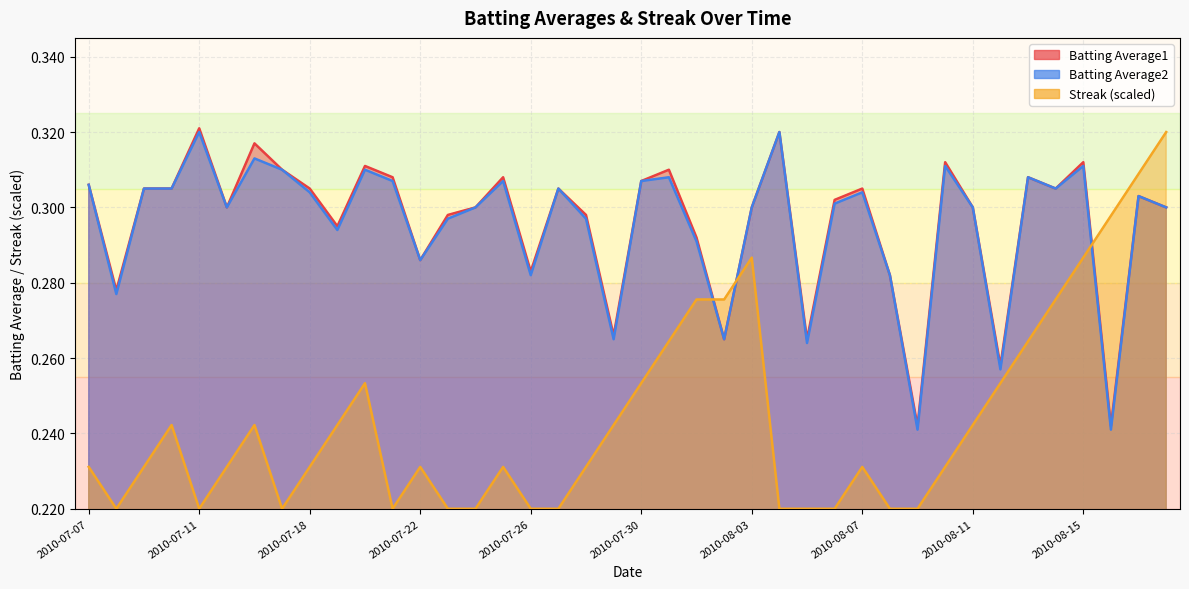

What is the smallest value displayed?

0.2